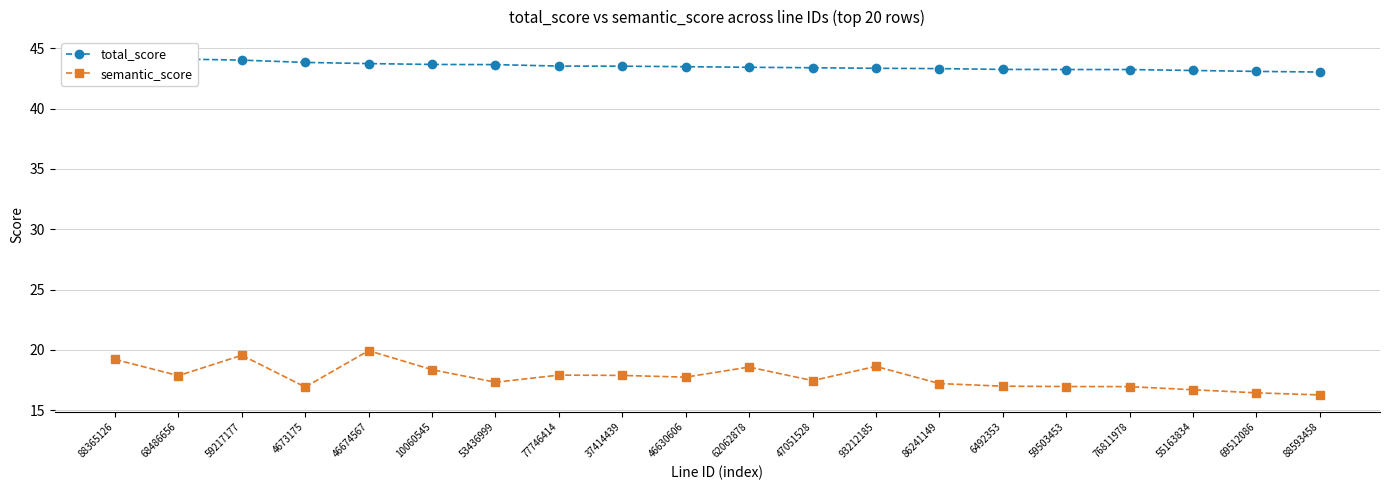

What is the value of the total_score point at the 13th from the left?

43.3